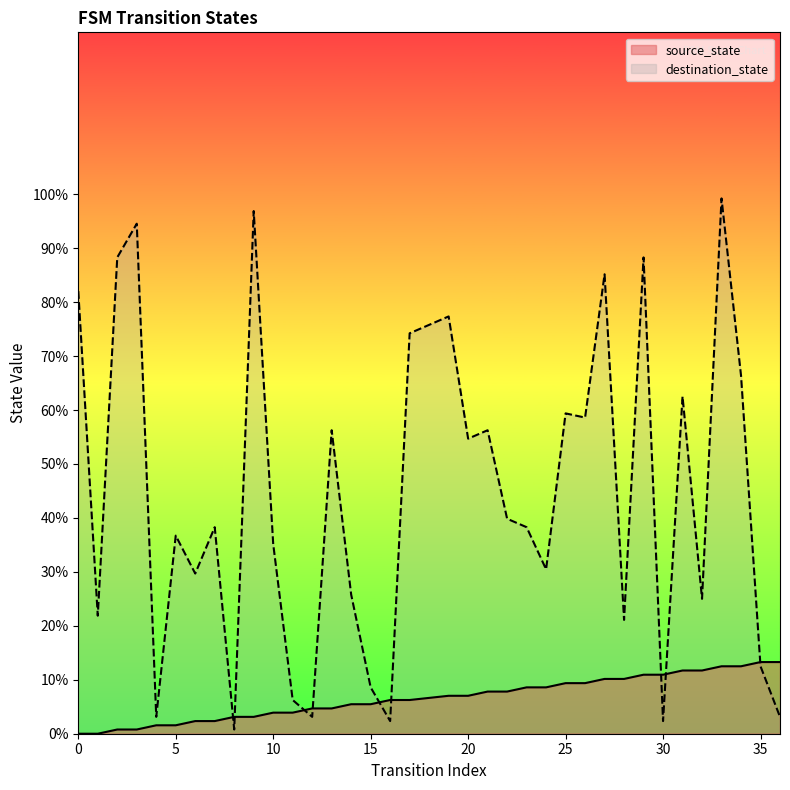

List the series in order of their peak value, highest first.

destination_state, source_state